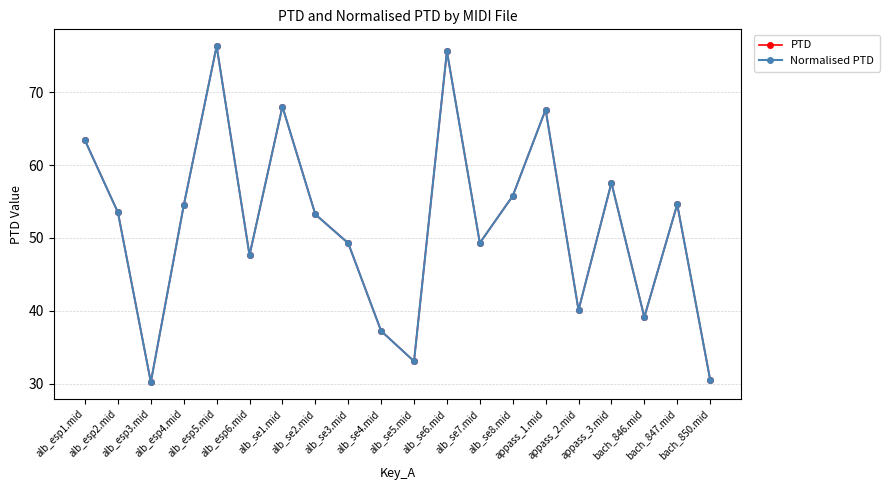

What is the label of the 4th point from the right?

appass_3.mid